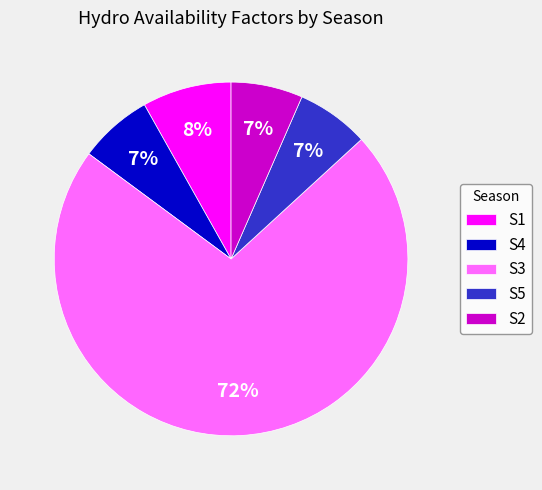

How many slices are in this pie chart?

5